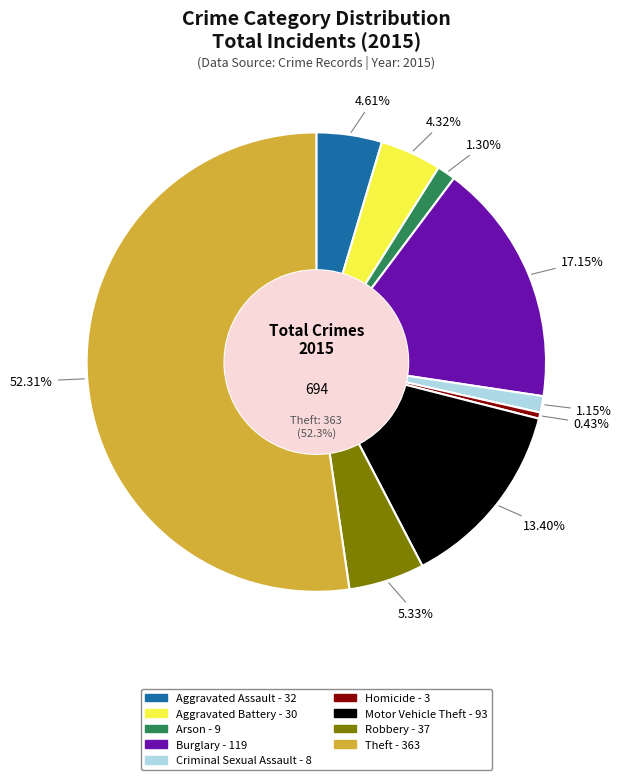

True or false: Robbery accounts for 5% of the total.

True